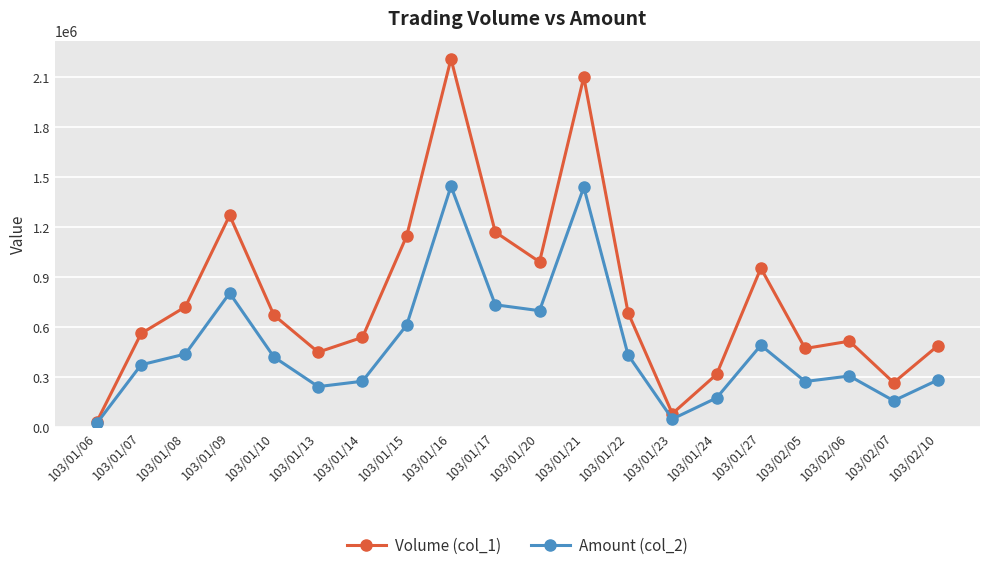

Is it true that Volume (col_1) equals 1687857 at 103/01/20?

False